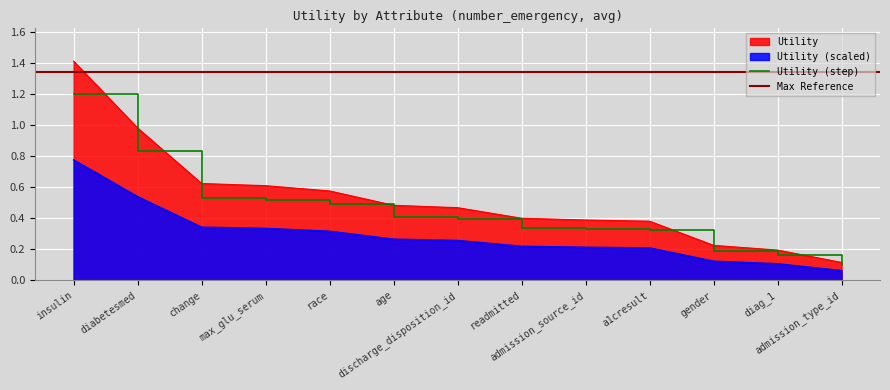

What is the smallest value displayed?

0.1